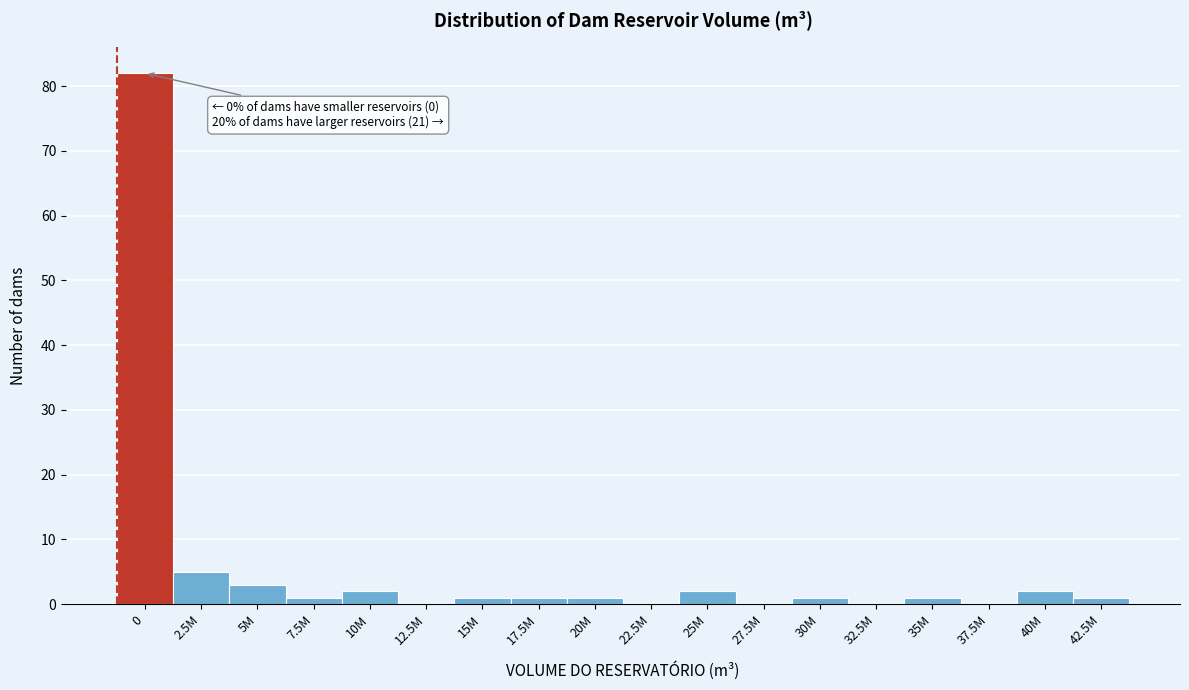

Reading right to left, what are all the values shown in this chart?

42.5M=1	40M=2	37.5M=0	35M=1	32.5M=0	30M=1	27.5M=0	25M=2	22.5M=0	20M=1	17.5M=1	15M=1	12.5M=0	10M=2	7.5M=1	5M=3	2.5M=5	0=82